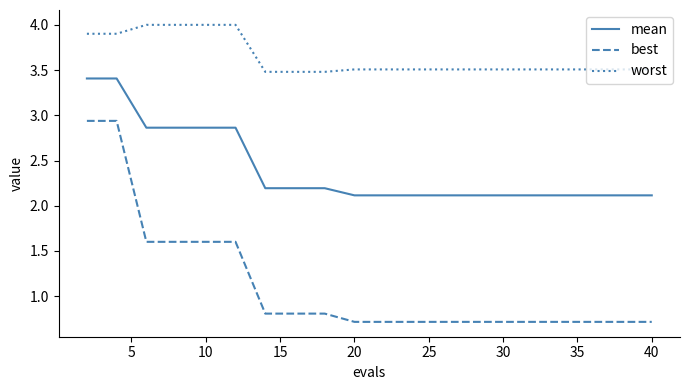

Which series has the widest spread of values?

best